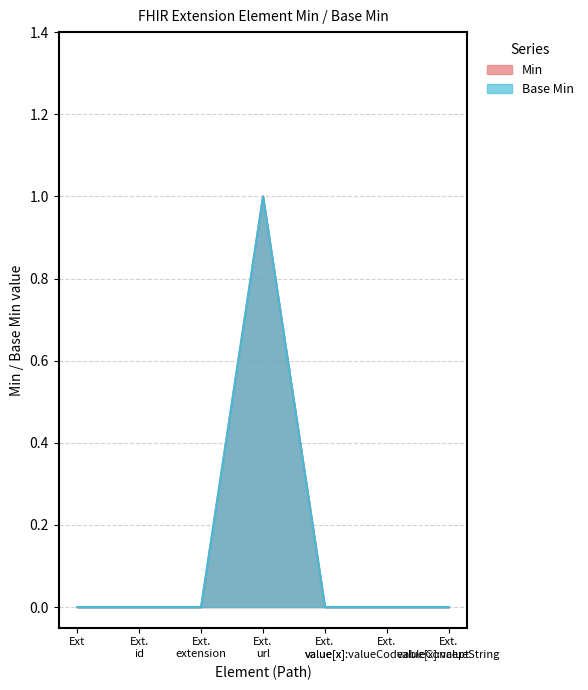

Reading left to right, transcribe all the data shown in this chart.

Min: 0	0	0	1	0	0	0
Base Min: 0	0	0	1	0	0	0